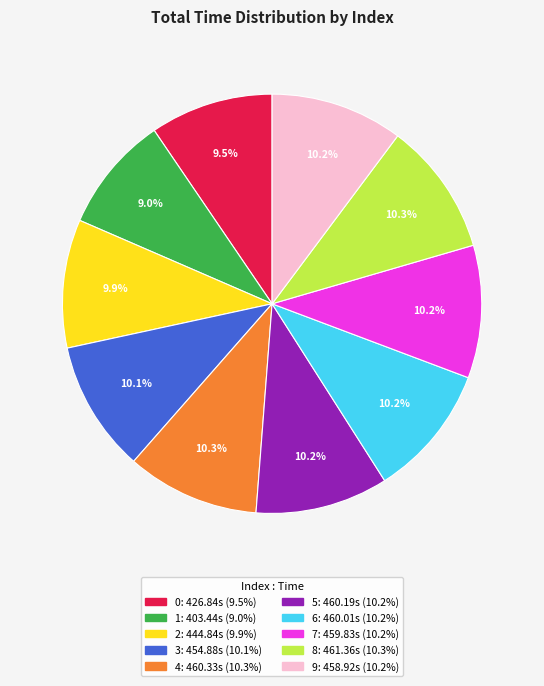

Is there a majority slice in this chart?

No